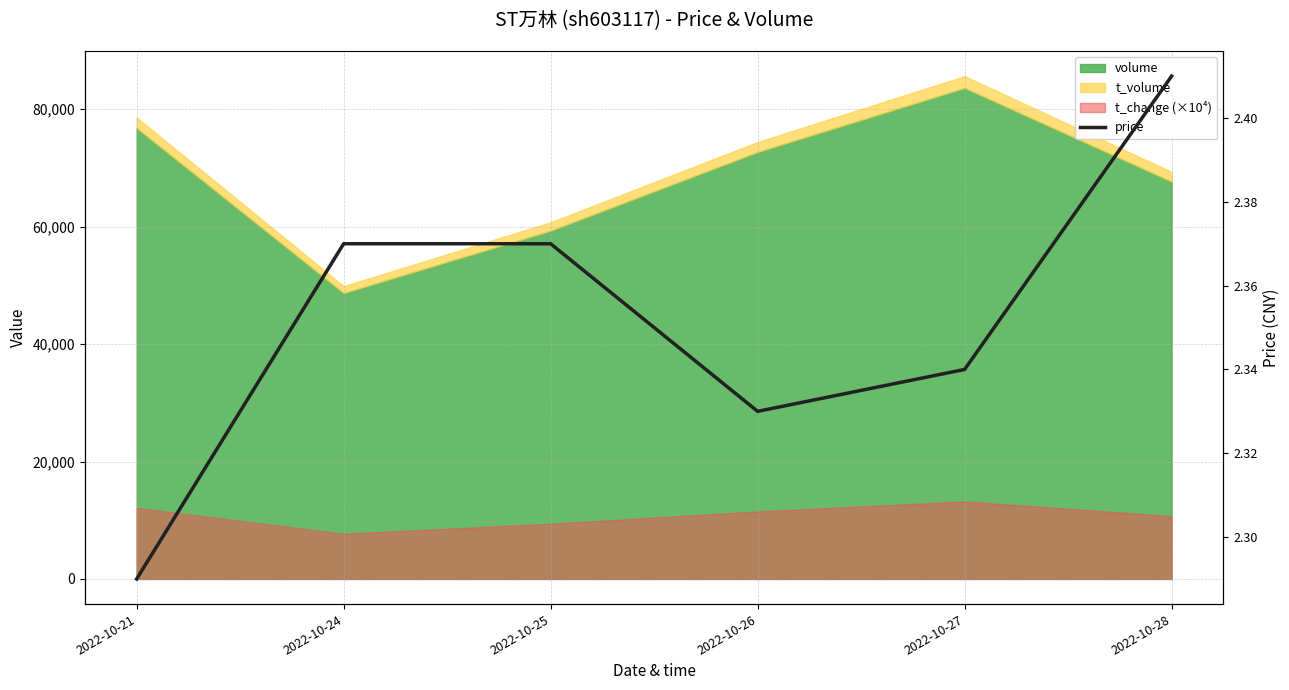

What is the value of the 1st point from the left?

2.3